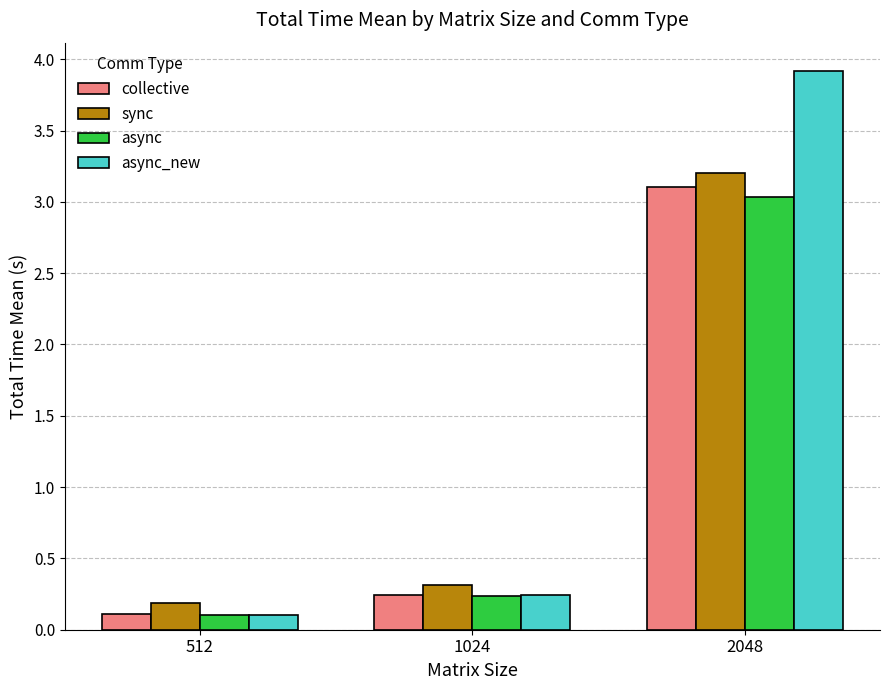

Count the number of categories in the chart.

3